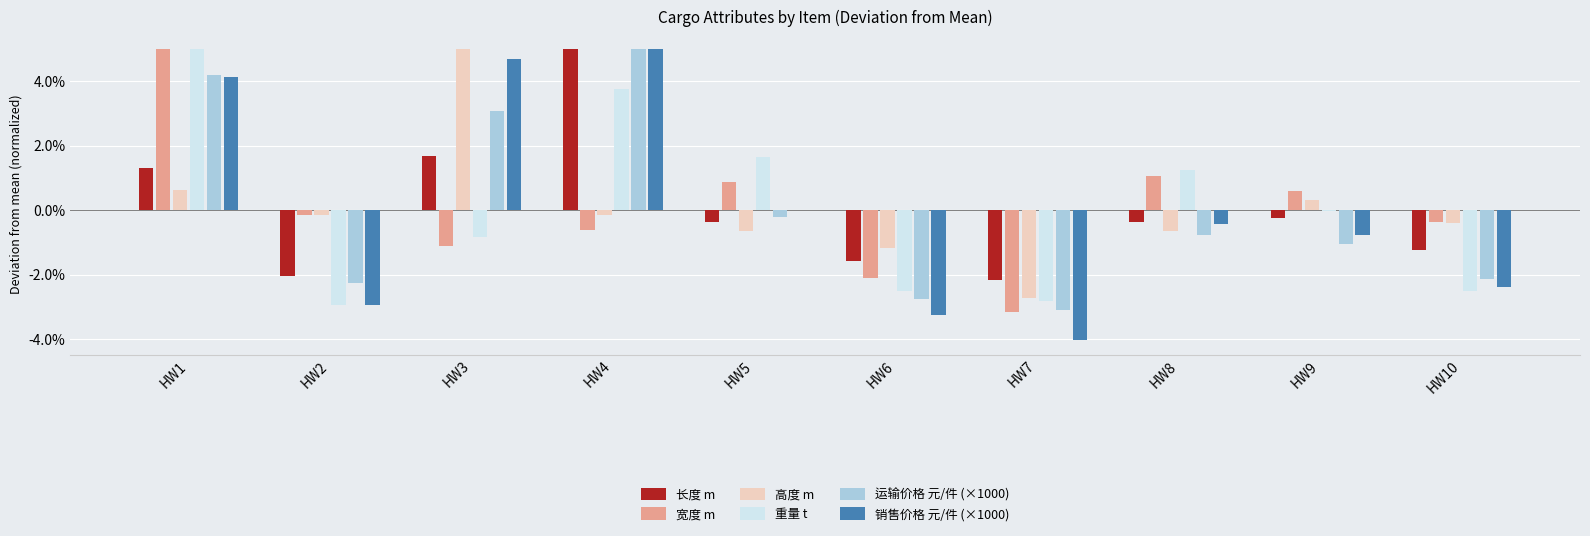

What are all the series names shown in the legend?

长度 m, 宽度 m, 高度 m, 重量 t, 运输价格 元/件 (×1000), 销售价格 元/件 (×1000)